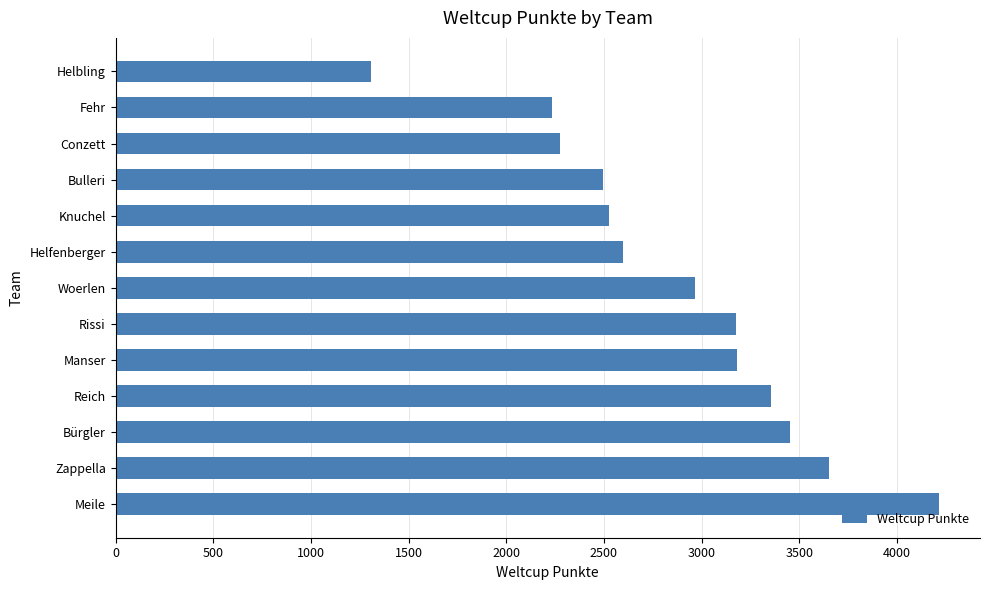

What is the greatest value displayed?

4215